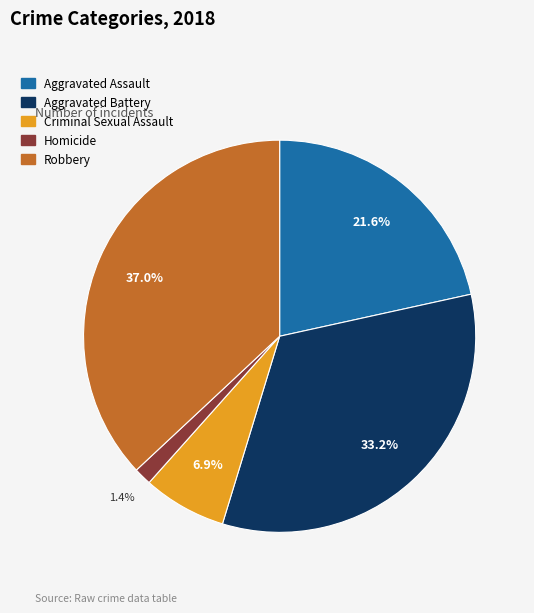

Rank the categories by value from highest to lowest.

Robbery, Aggravated Battery, Aggravated Assault, Criminal Sexual Assault, Homicide